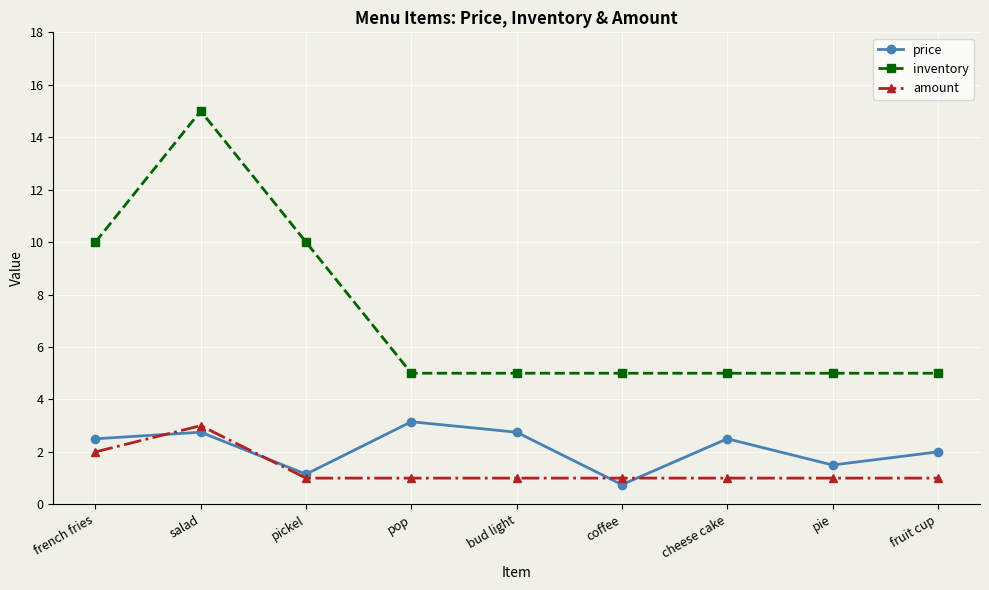

The amount series shows 1.0 at coffee. True or false?

True